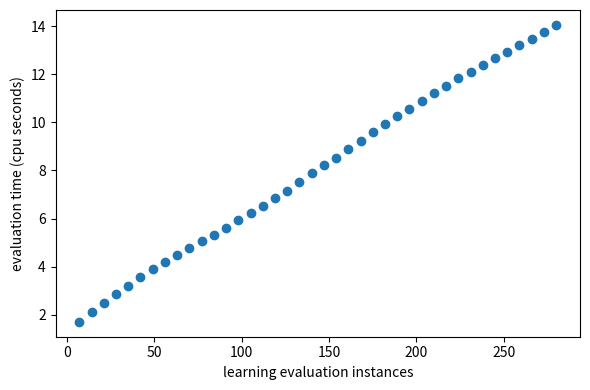

What is the range of X values (max minus min)?

273.0